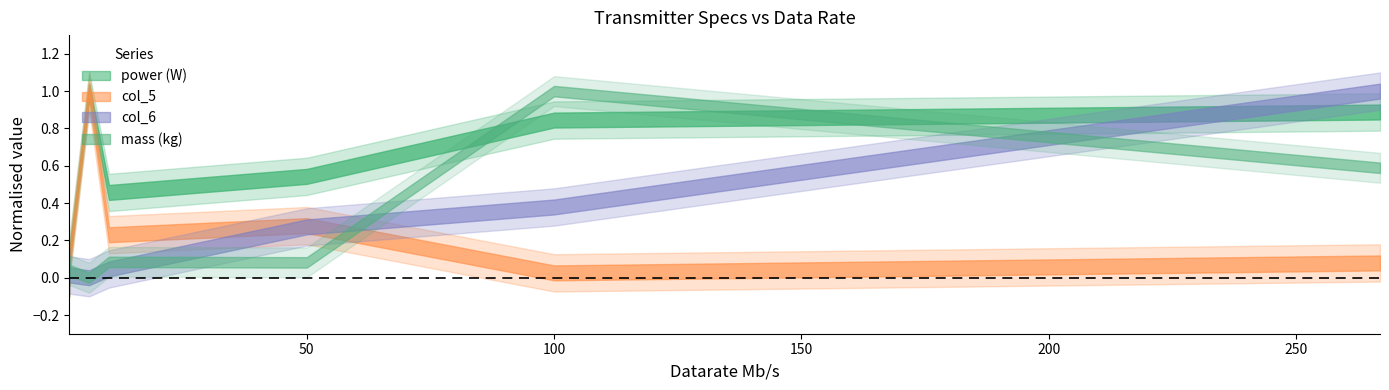

In col_5, how many points are higher than both neighbors (excluding endpoints)?

2